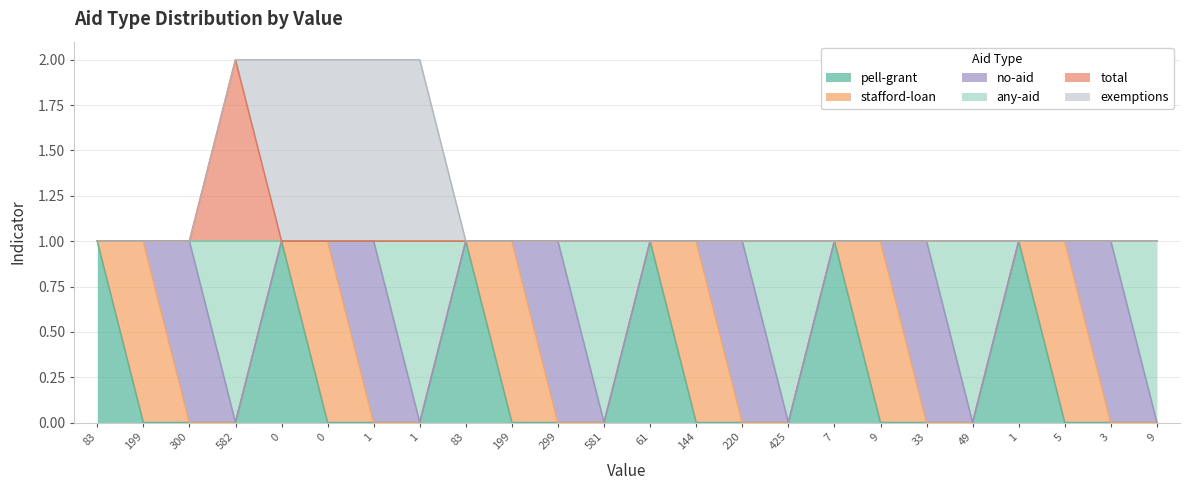

What are all the series names shown in the legend?

pell-grant, stafford-loan, no-aid, any-aid, total, exemptions